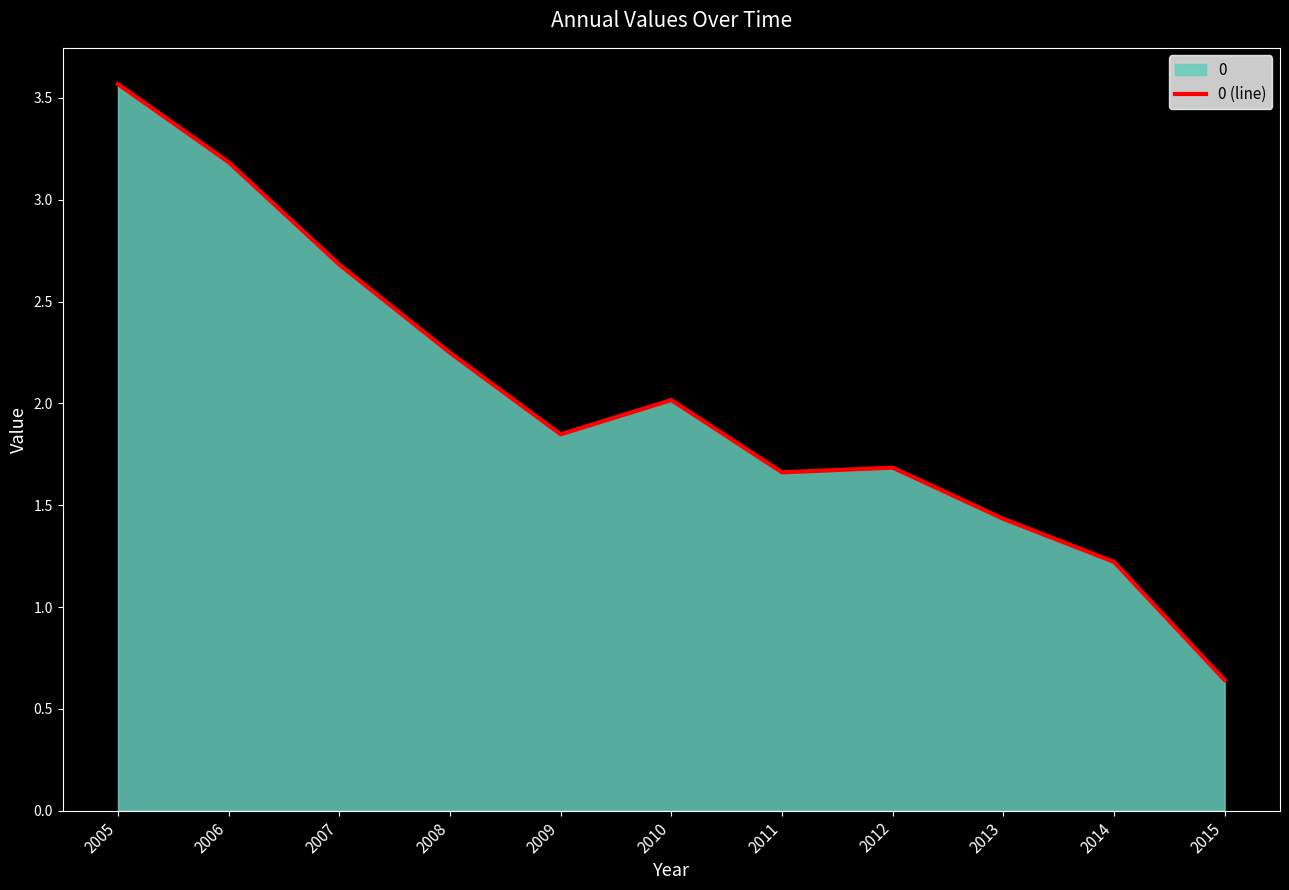

What is the average value?

2.0